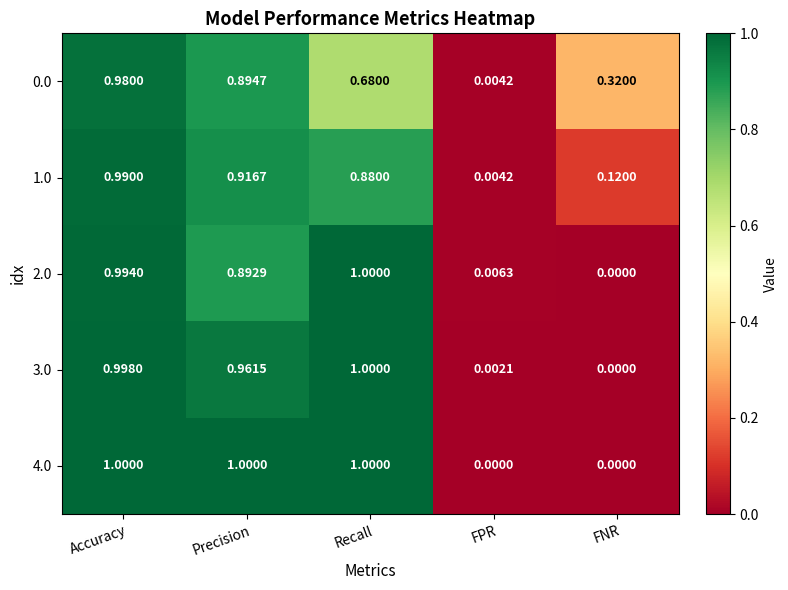

At which label does 0.0 reach its minimum?

FPR